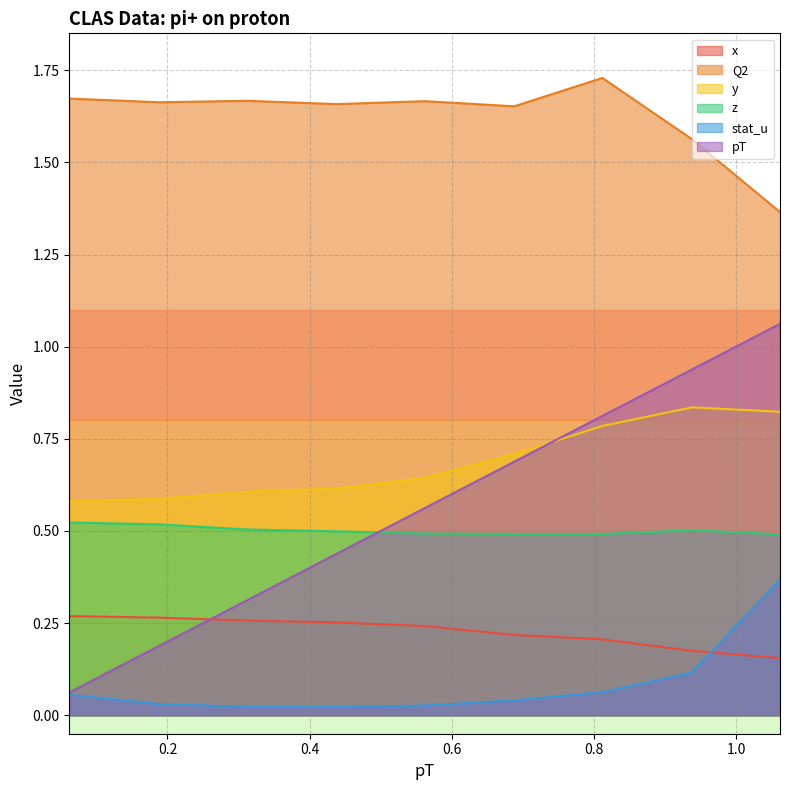

How many categories are shown in the chart?

9